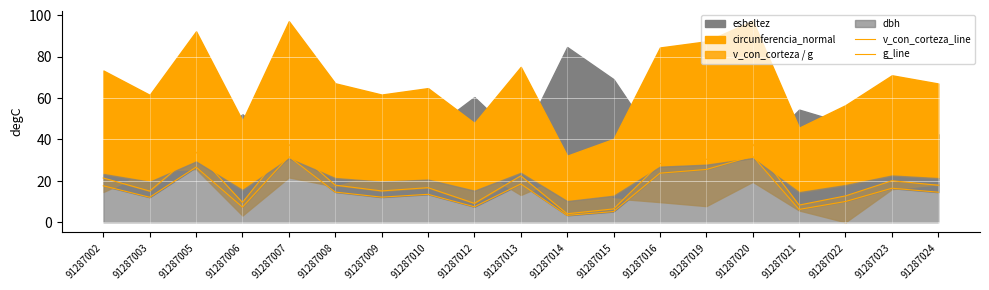

What is the difference between the second highest and second lowest values in the v_con_corteza_line series?

26.6